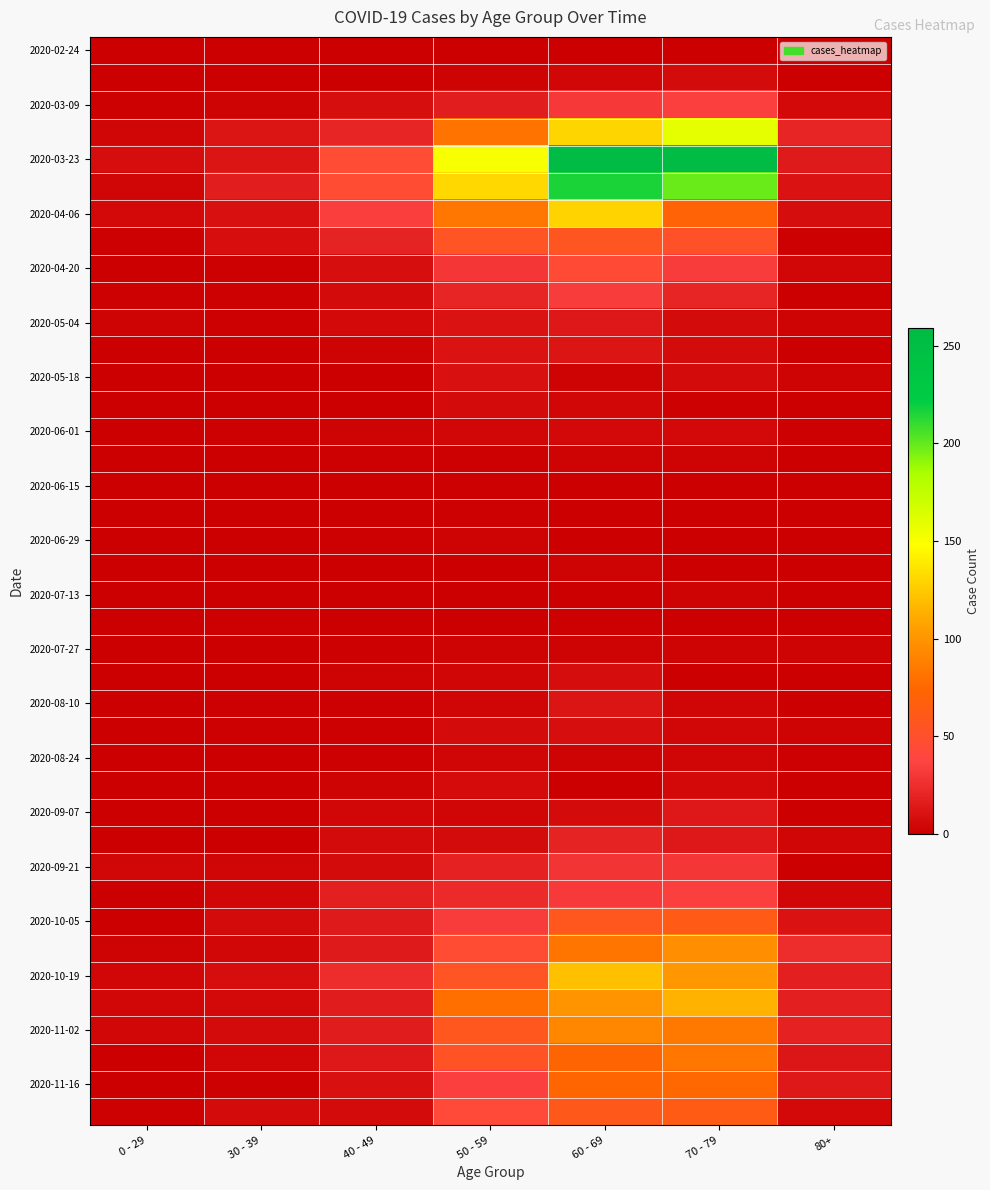

Which has a higher value, 60 - 69 or 80+?

60 - 69